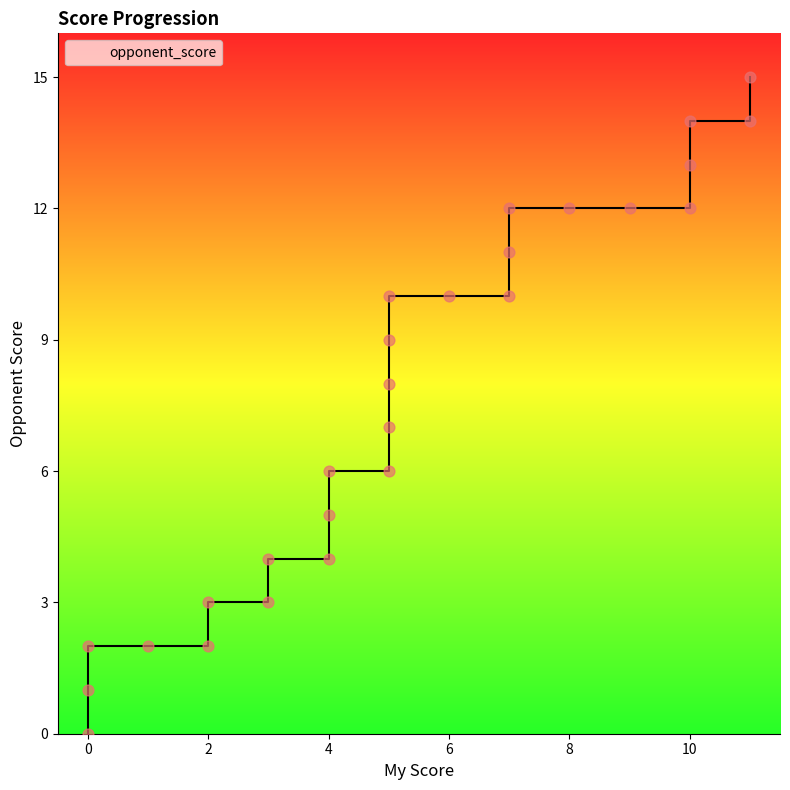

What is the change in value from 0 to 5?

+9